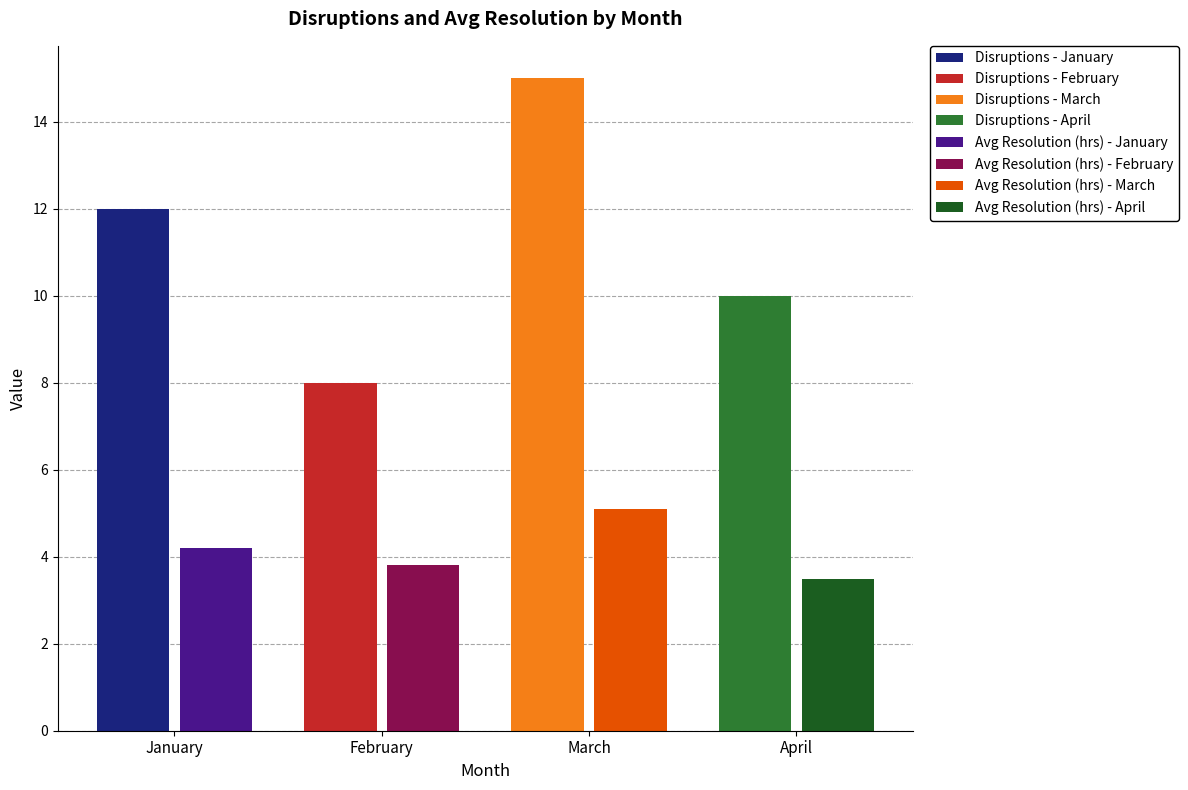

At which category does the chart reach its minimum across all series?

April